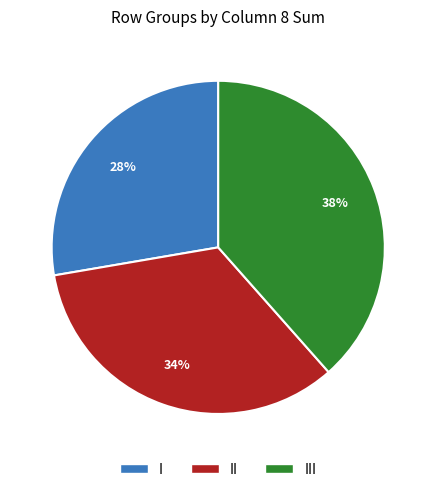

To the nearest percent, what is the average slice percentage?

33%